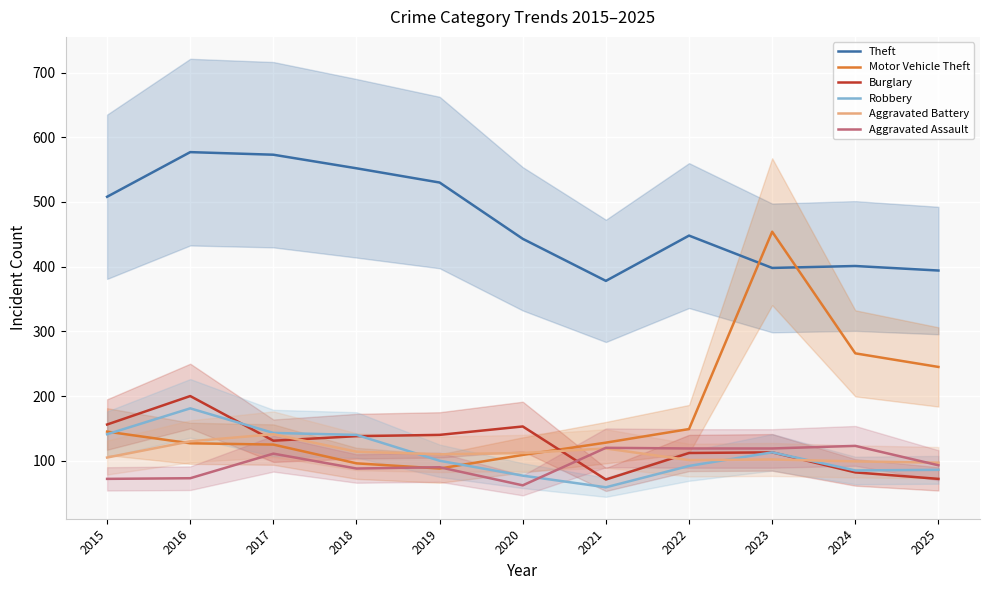

What is the spread (max minus min) of values at 2015?

436